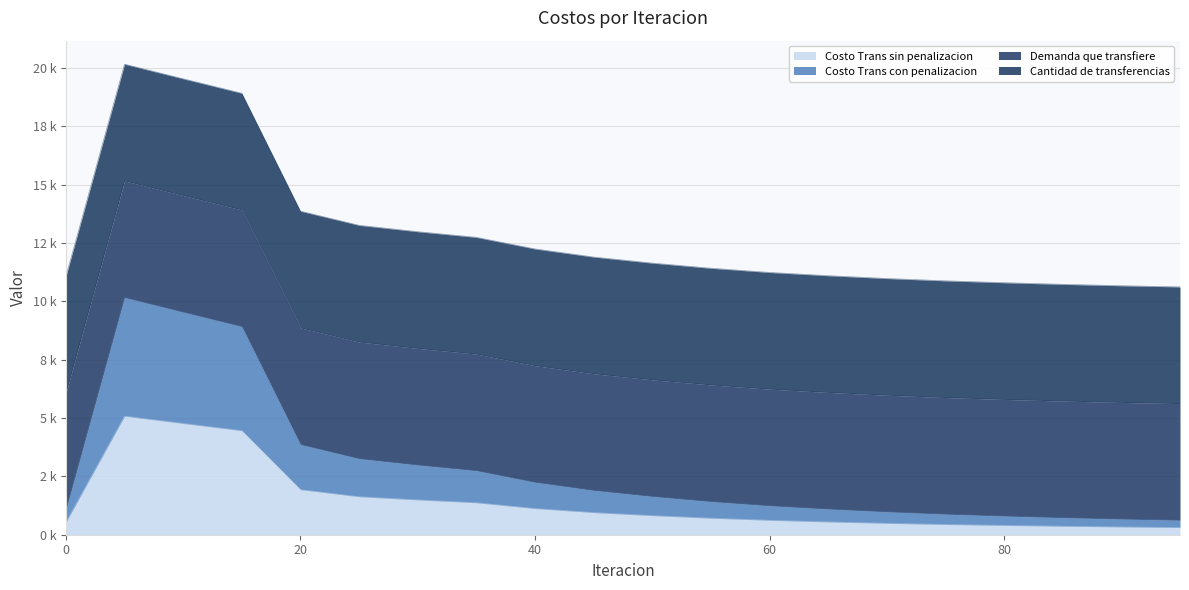

Which label corresponds to the largest value in the chart?

5